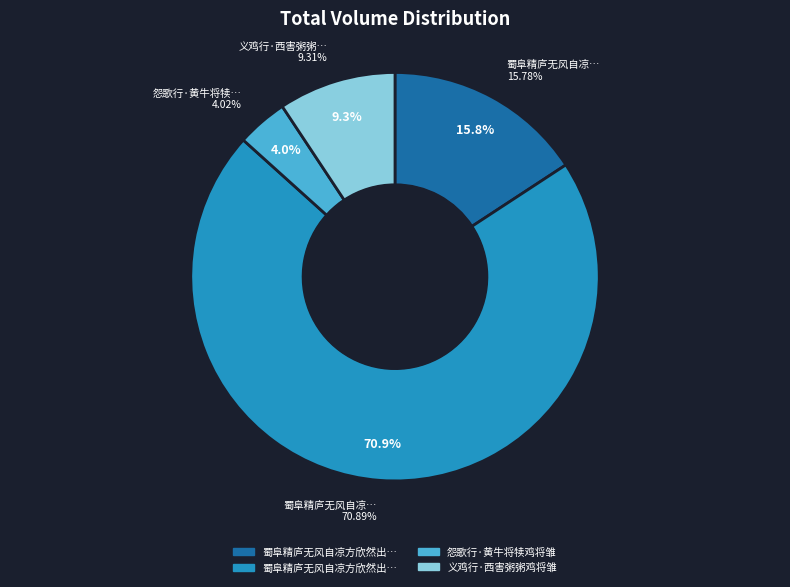

Approximately how many times larger is the value at 怨歌行·黄牛将犊鸡将雏 compared to 义鸡行·西害粥粥鸡将雏?

0.4